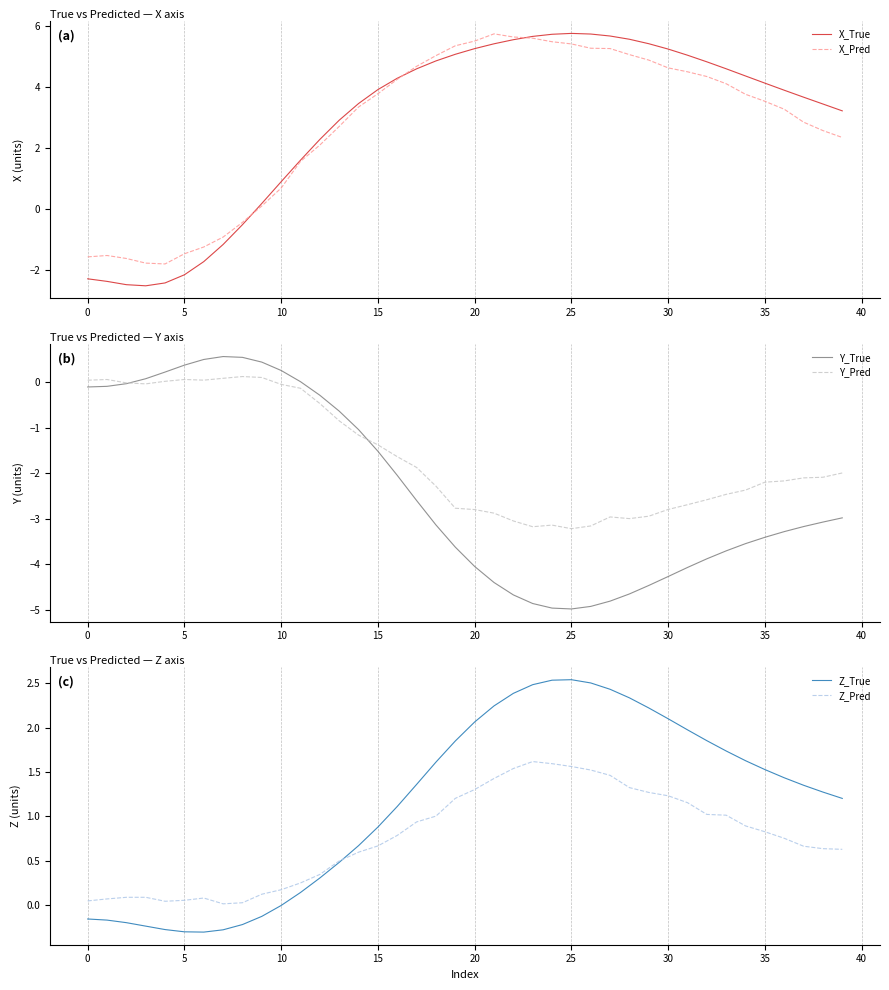

What is the label of the 27th point from the right?

13